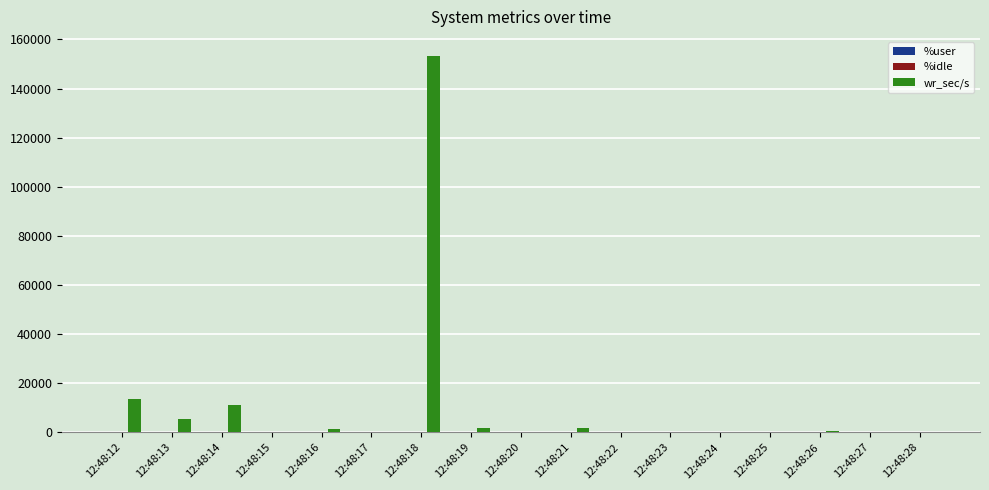

At which label does wr_sec/s first exceed 160?

12:48:12